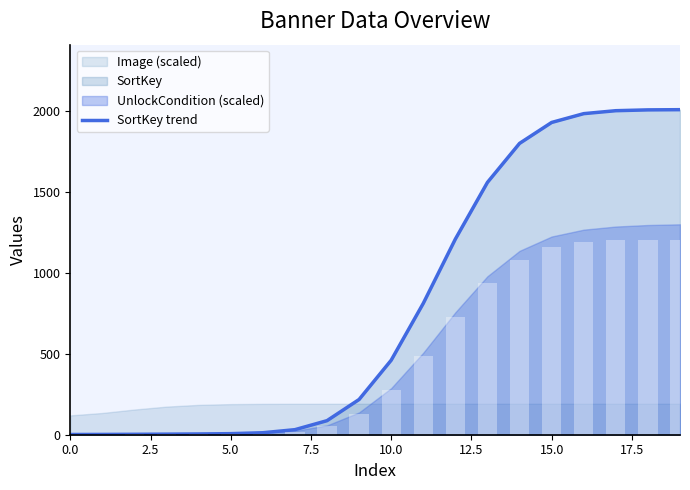

What is the value of the 1st bar from the left?

1.4